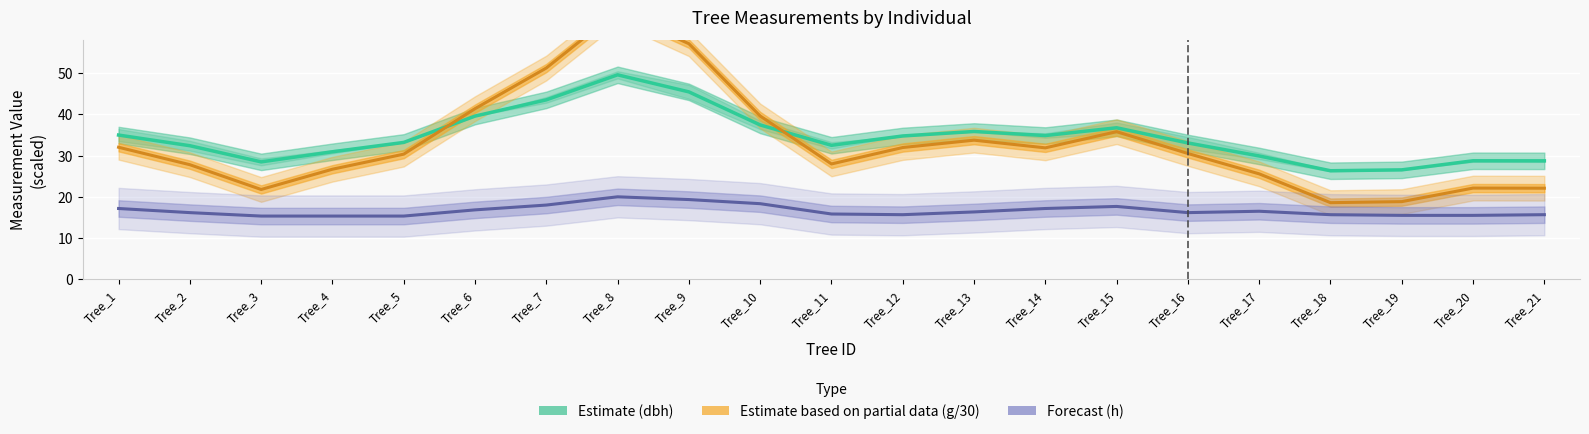

Is this an area chart (filled region under the line)?

No